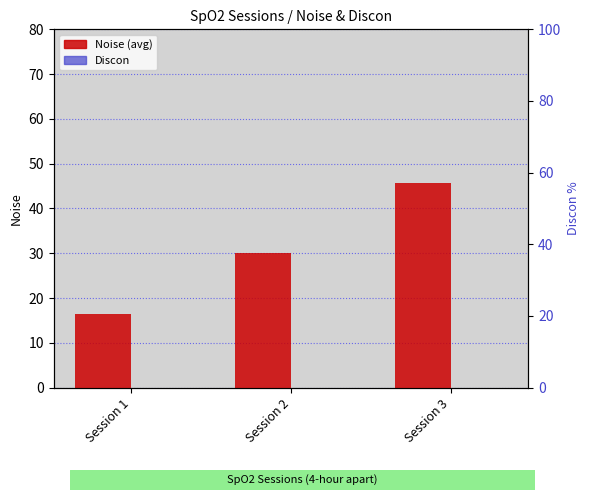

Is the value of Noise (avg) at Session 3 greater than the value of Discon at Session 3?

Yes